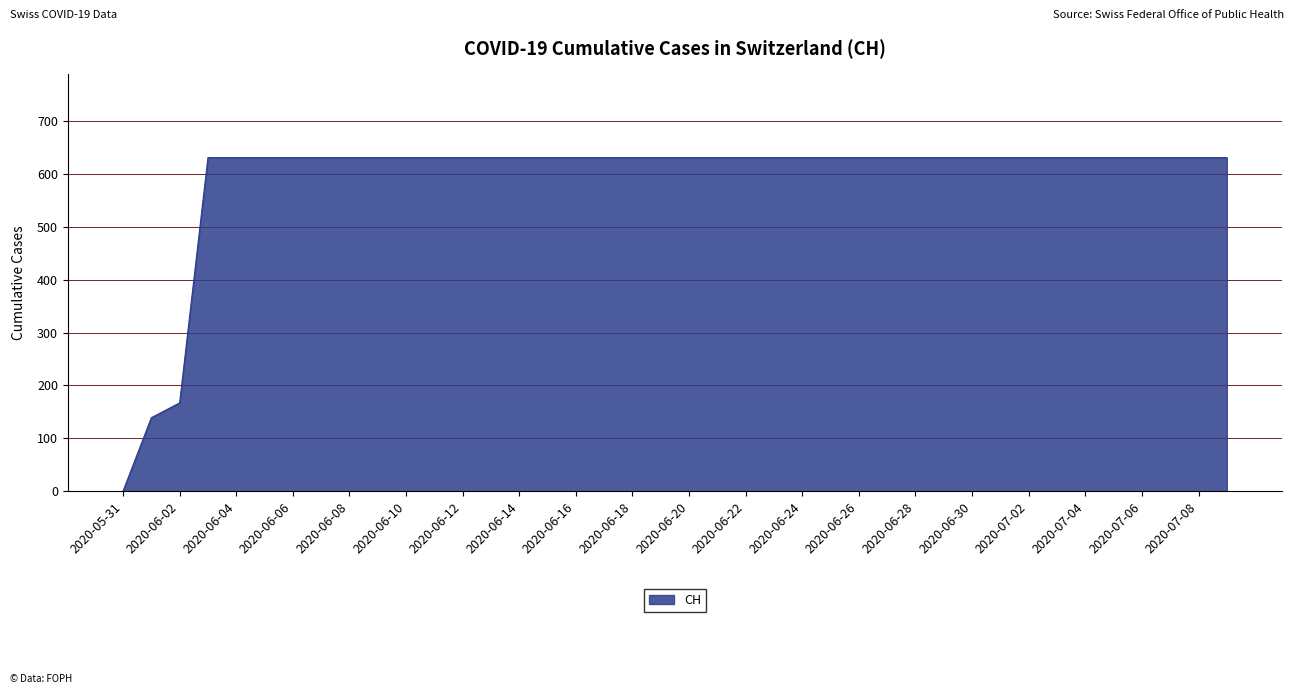

What is the greatest value displayed?

631